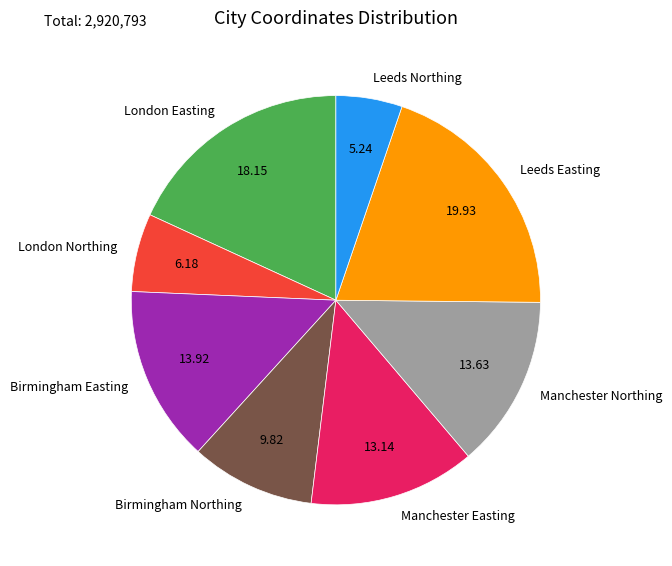

Is it true that Manchester Northing is 14% of the pie?

True